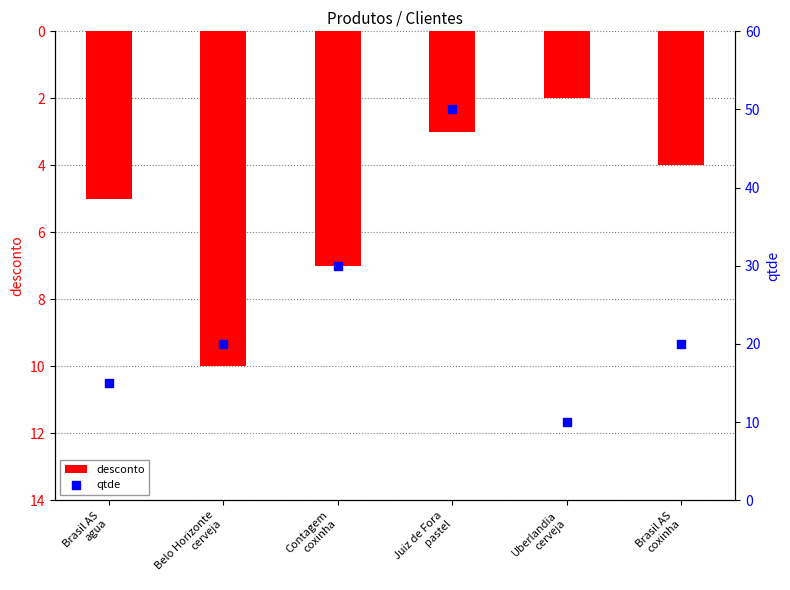

Is the value of qtde at Belo Horizonte
cerveja greater than the value of desconto at Brasil AS
agua?

Yes